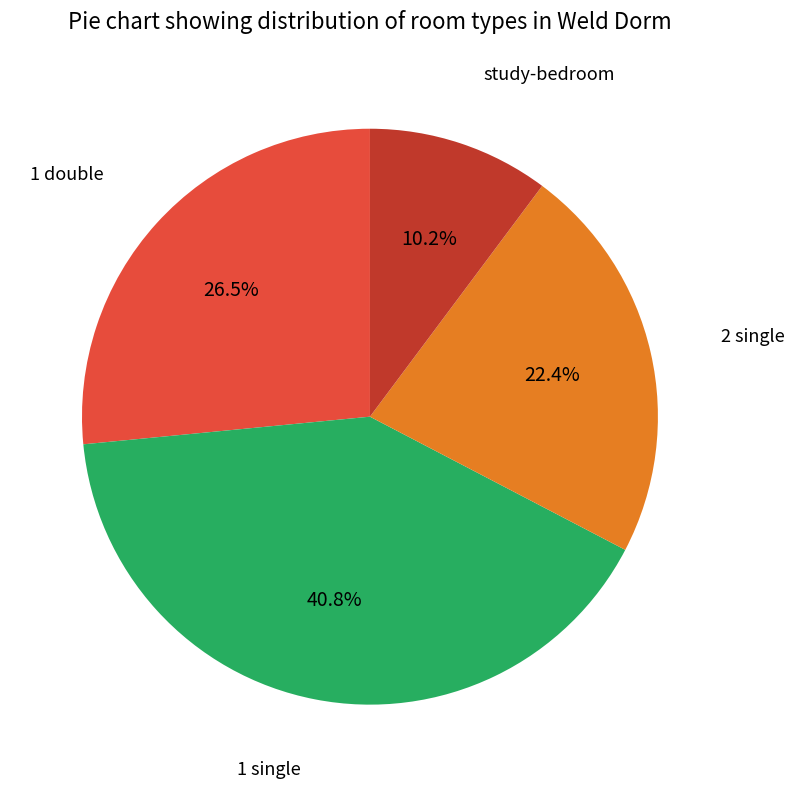

Is there any slice that represents more than half of the pie?

No